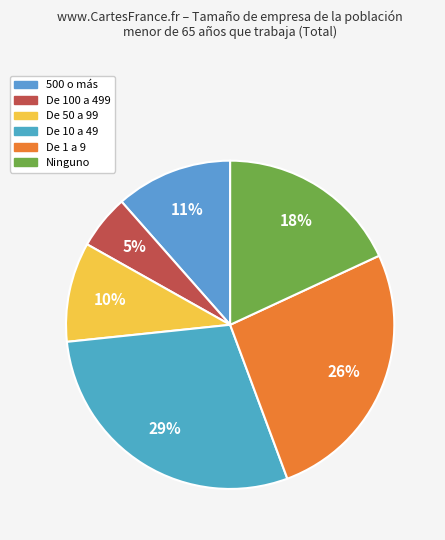

To the nearest percent, what is the combined percentage of De 1 a 9 and 500 o más?

38%